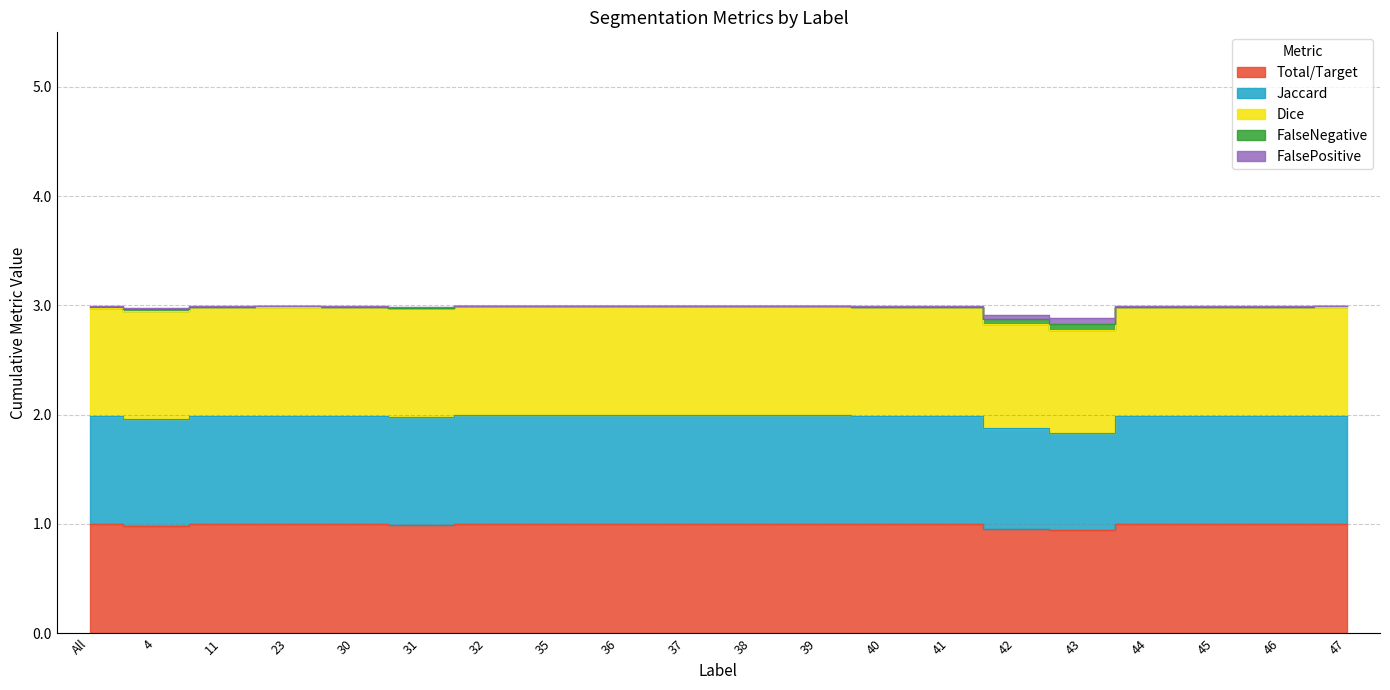

True or false: Dice and FalseNegative cross at least once.

False